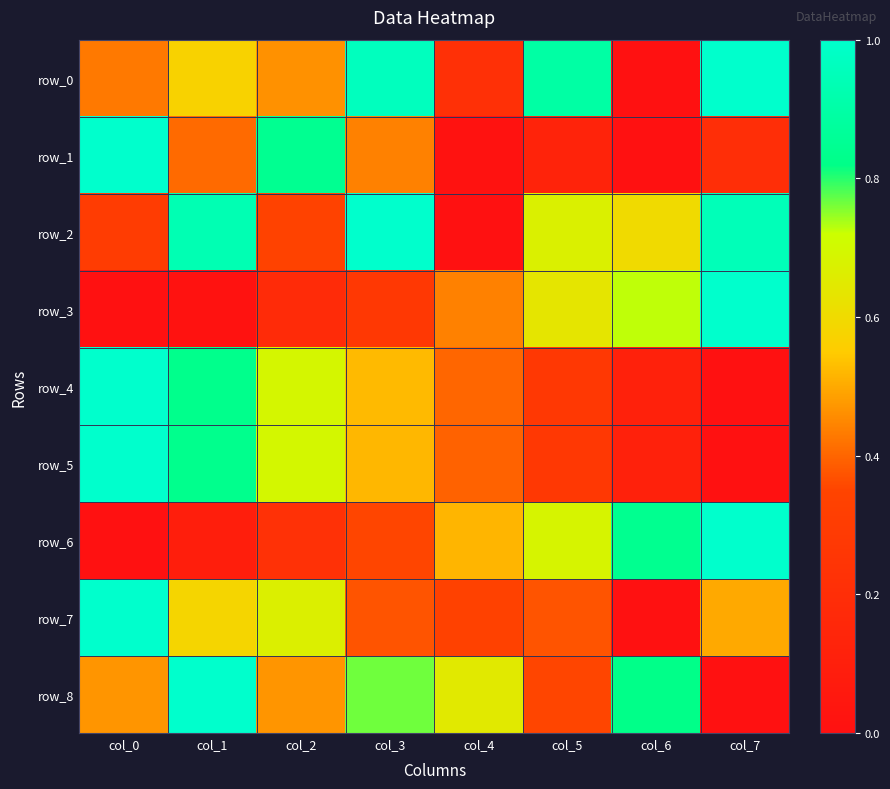

At how many categories does at least one series exceed 0?

8